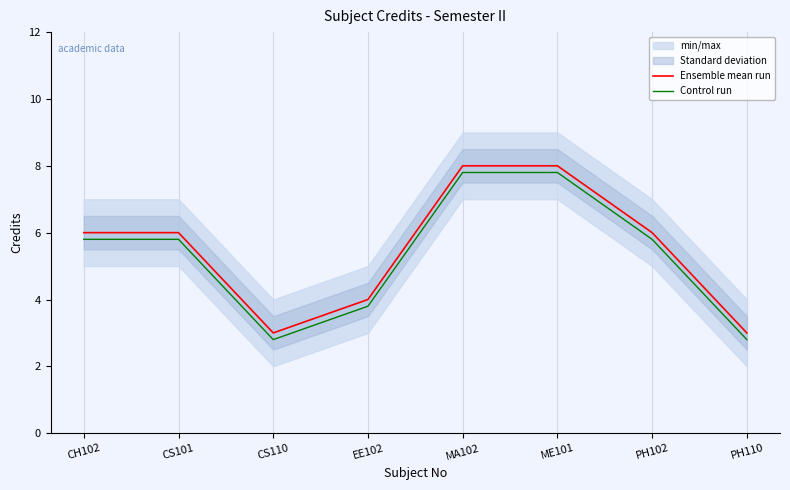

True or false: Control run has more than 1 points higher than both neighbors.

False